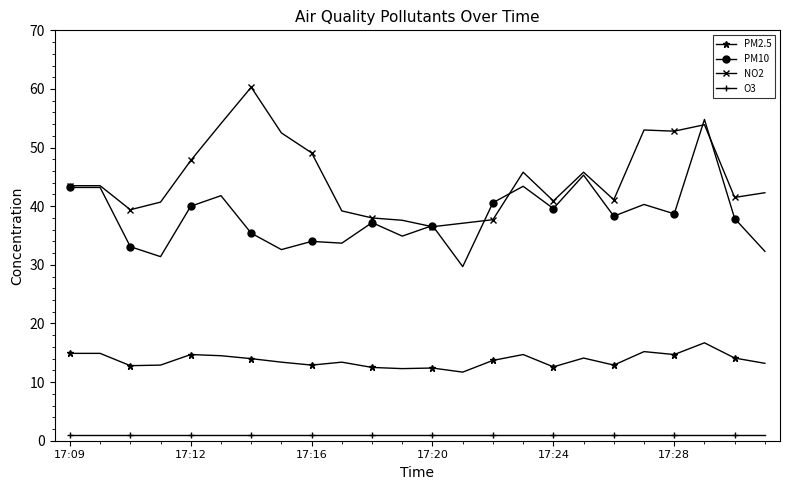

Count the number of categories in the chart.

24